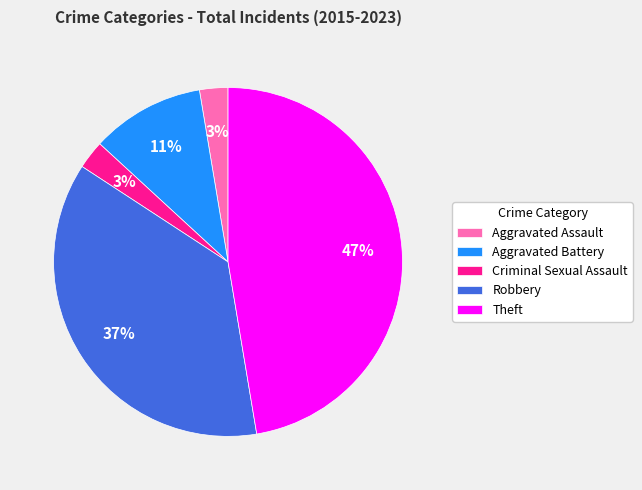

What is the ratio of the value at Robbery to the value at Theft?

0.8